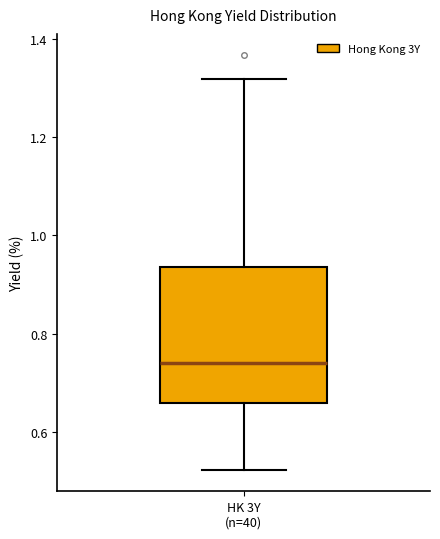

Where does the lower whisker of the box for HK 3Y (n=40) end on the y-axis? The values are not printed on the chart, so give them approximately, as read against the axis.

0.52